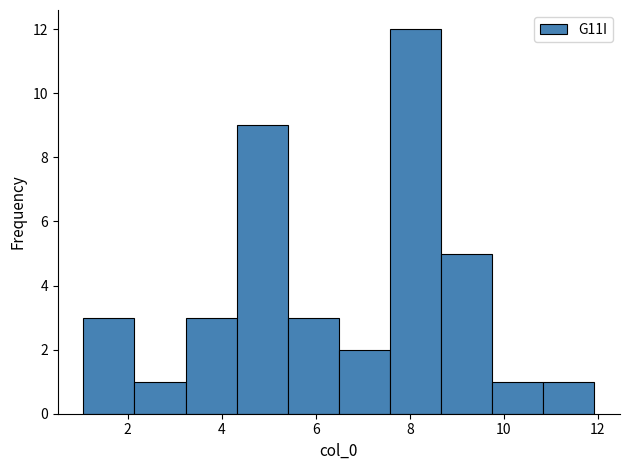

Reading left to right, transcribe this chart: for each bar, give the range it covers on the x-axis and its height. Neither the bar edges nor the heights are printed on the chart, so give them approximately, as read against the axes.

1.0 to 2.2: 3
2.2 to 3.2: 1
3.2 to 4.4: 3
4.4 to 5.4: 9
5.4 to 6.4: 3
6.4 to 7.6: 2
7.6 to 8.6: 12
8.6 to 9.8: 5
9.8 to 10.8: 1
10.8 to 12.0: 1